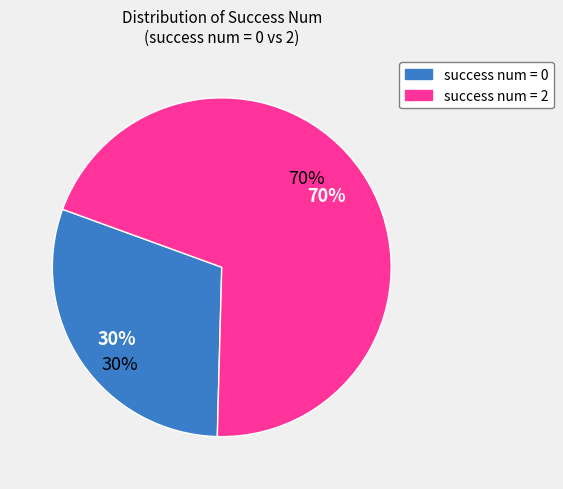

Is it true that 0 is 8% of the pie?

False